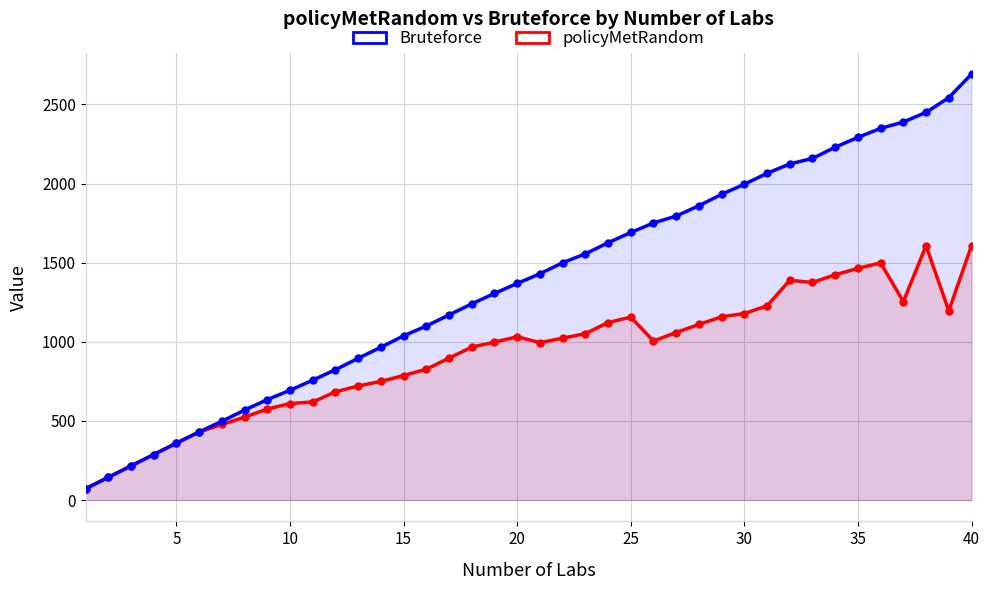

Which series changed the most between 30 and 25?

Bruteforce